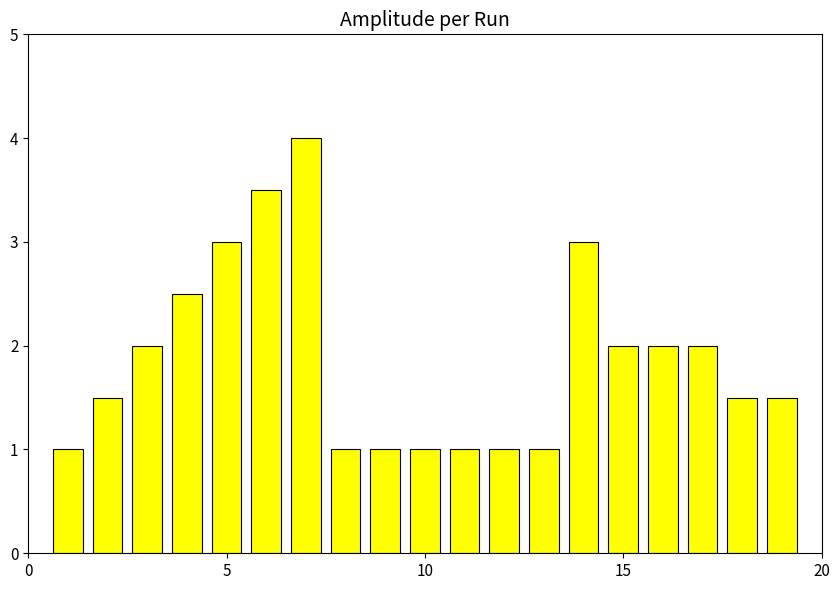

What is the maximum value shown in the chart?

4.0